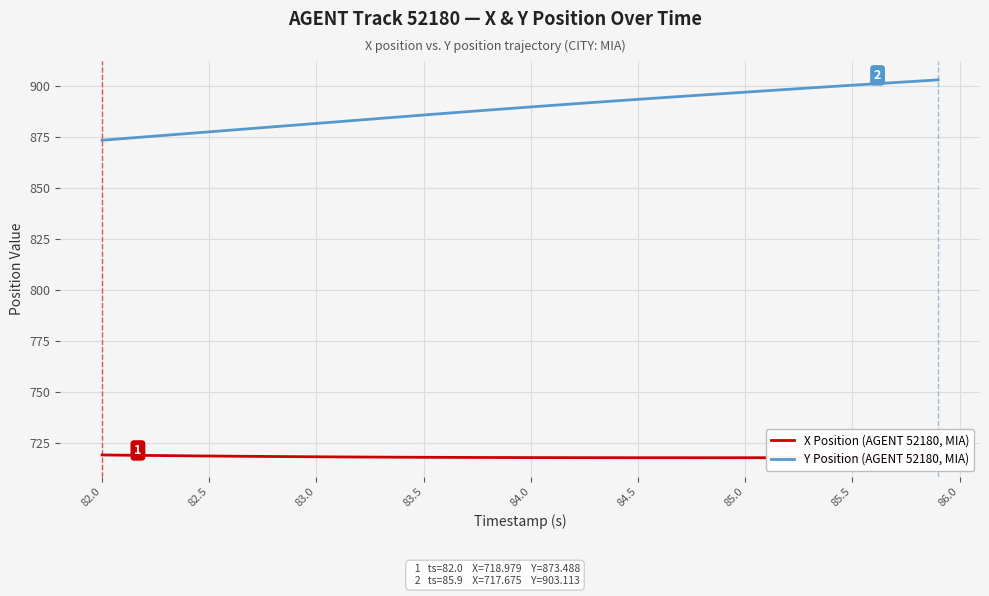

List the series in order of their overall mean, lowest first.

X Position (AGENT 52180, MIA), Y Position (AGENT 52180, MIA)